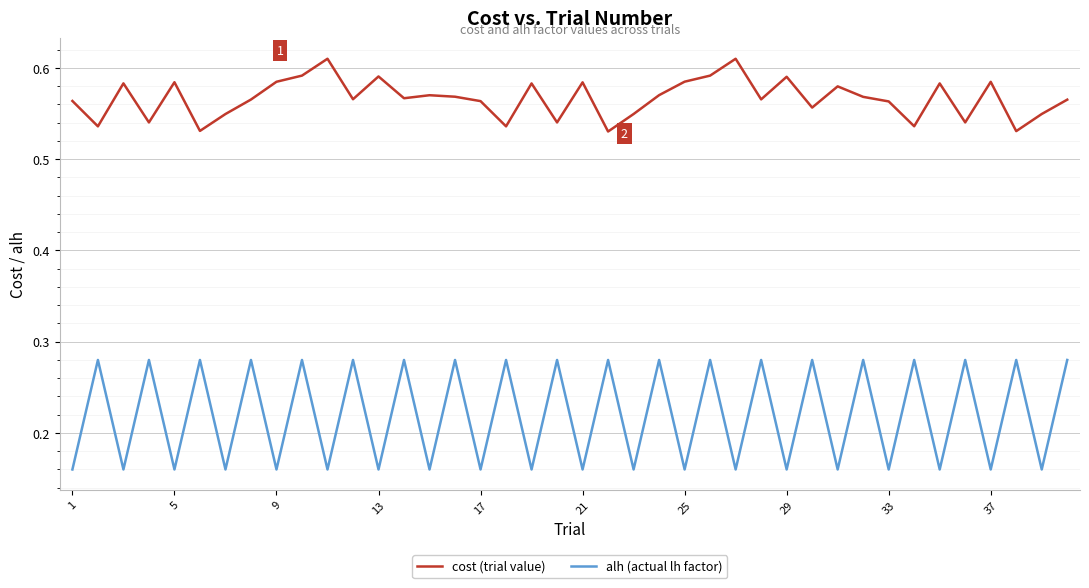

Rank the series by their average value, from lowest to highest.

alh (actual lh factor), cost (trial value)